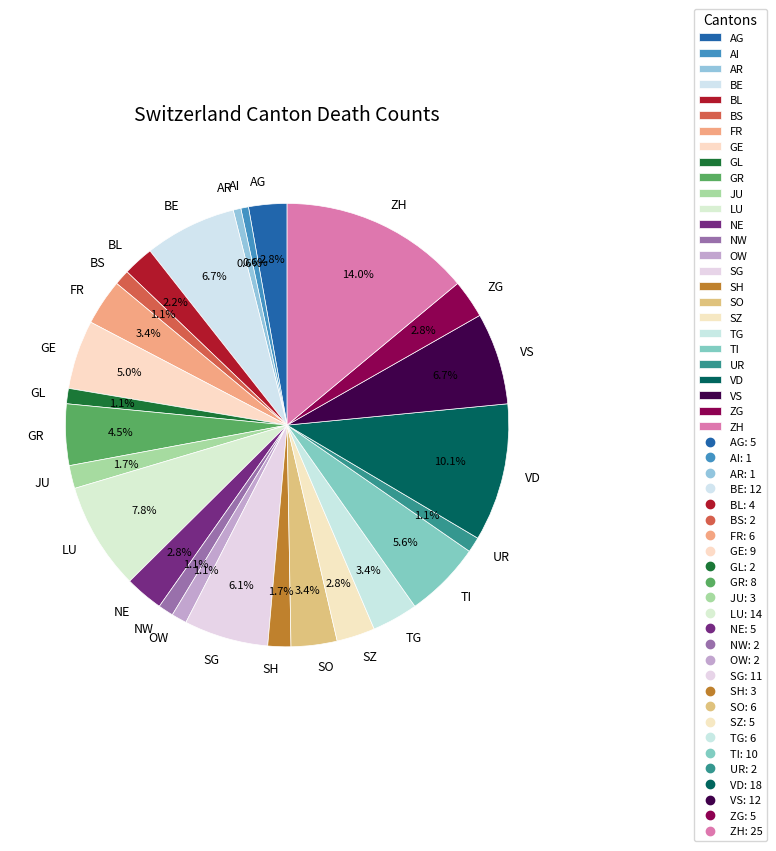

To the nearest percent, what portion does BL represent?

2%